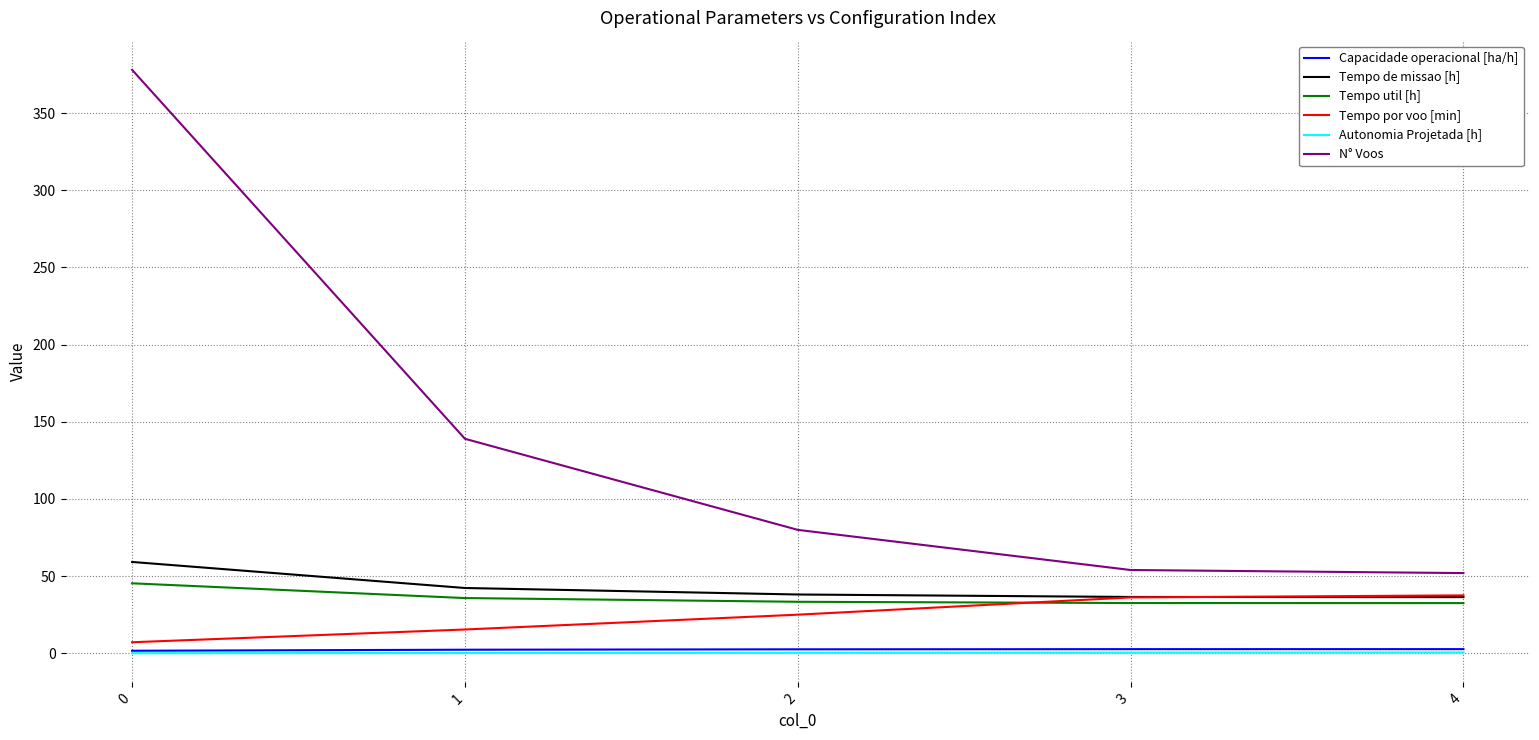

How many values in the Capacidade operacional [ha/h] series are below 2?

1